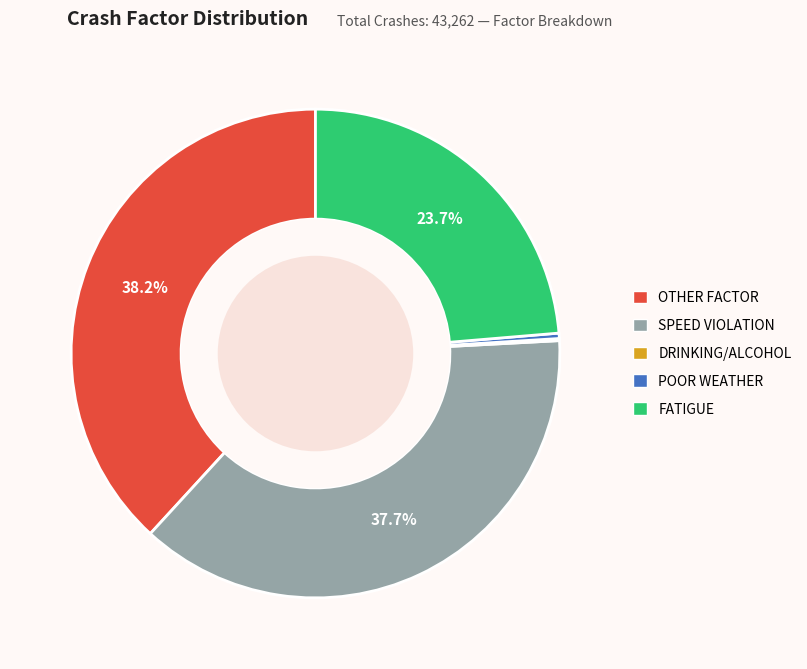

To the nearest percent, what is the combined percentage of FATIGUE and SPEED VIOLATION?

61%